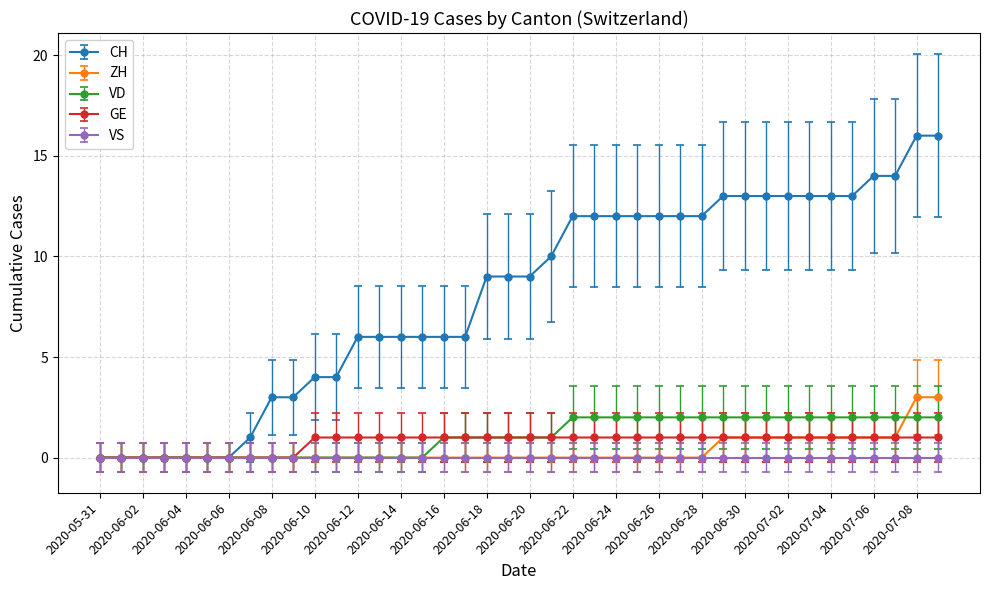

What are all the series names shown in the legend?

CH, ZH, VD, GE, VS